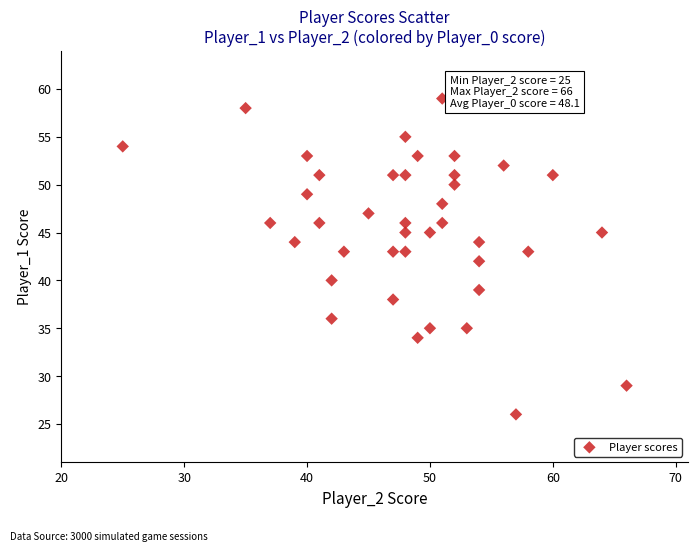

What is the range of X values (max minus min)?

41